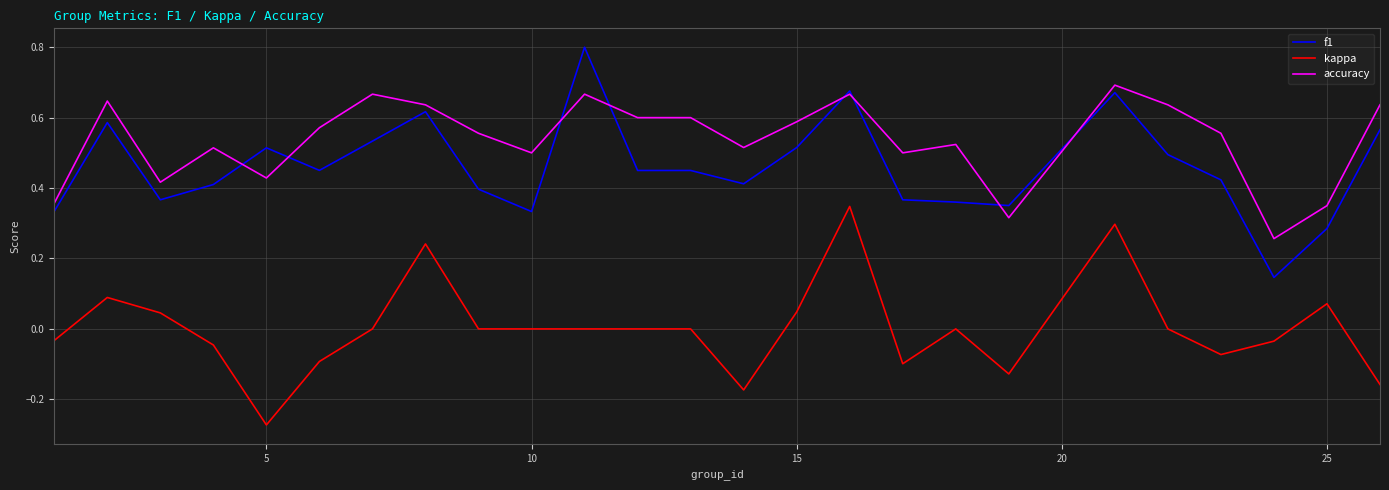

What is the maximum value for f1?

0.8